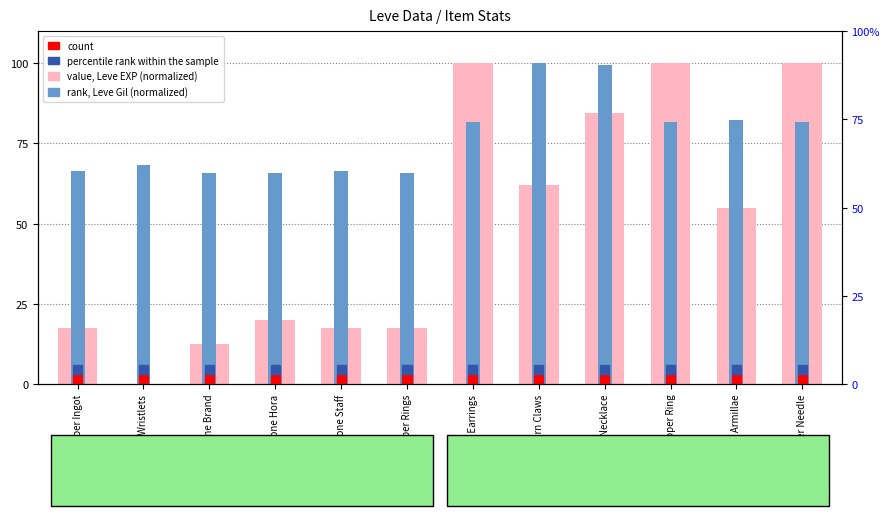

How many bars are there in each group?

2